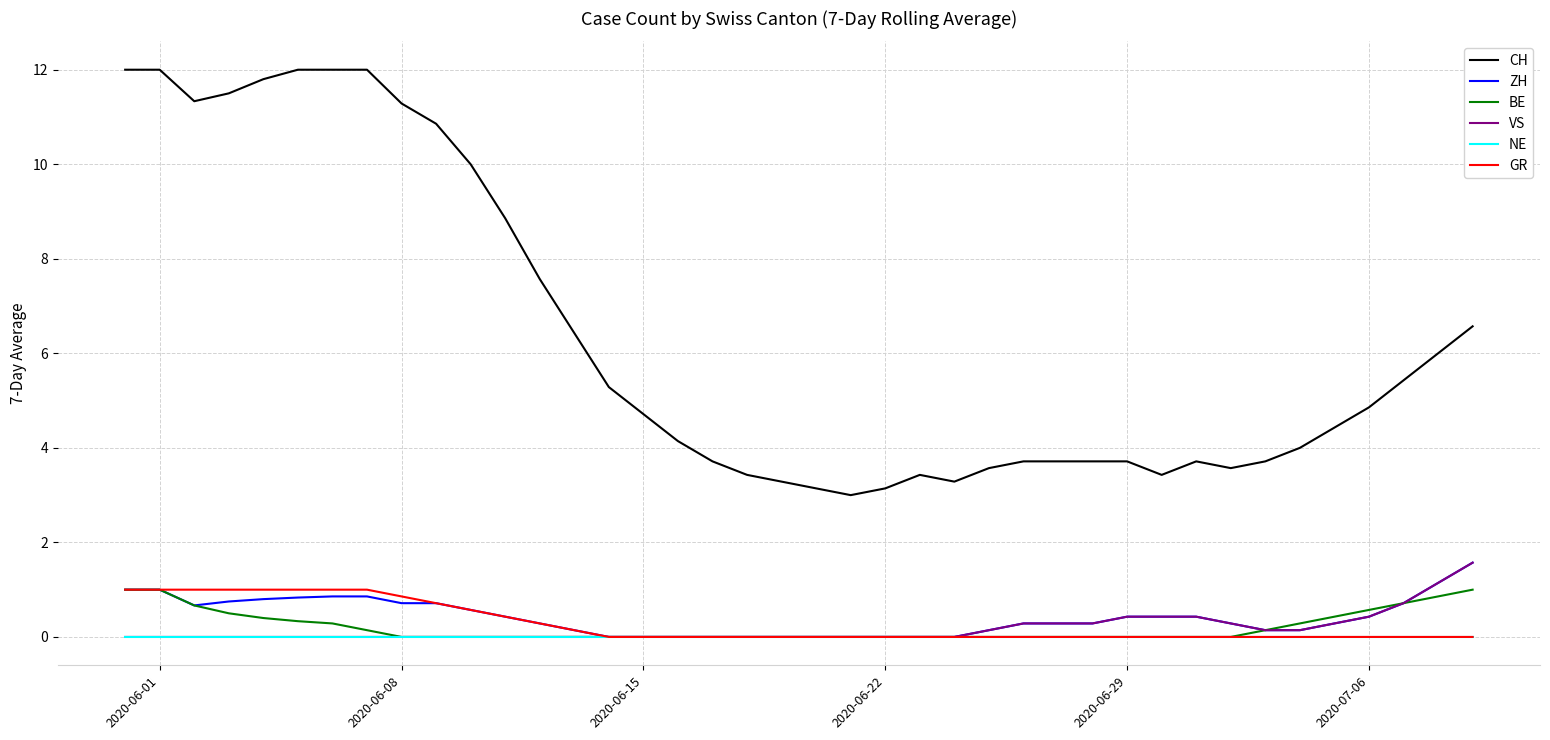

What is the greatest value displayed?

12.0